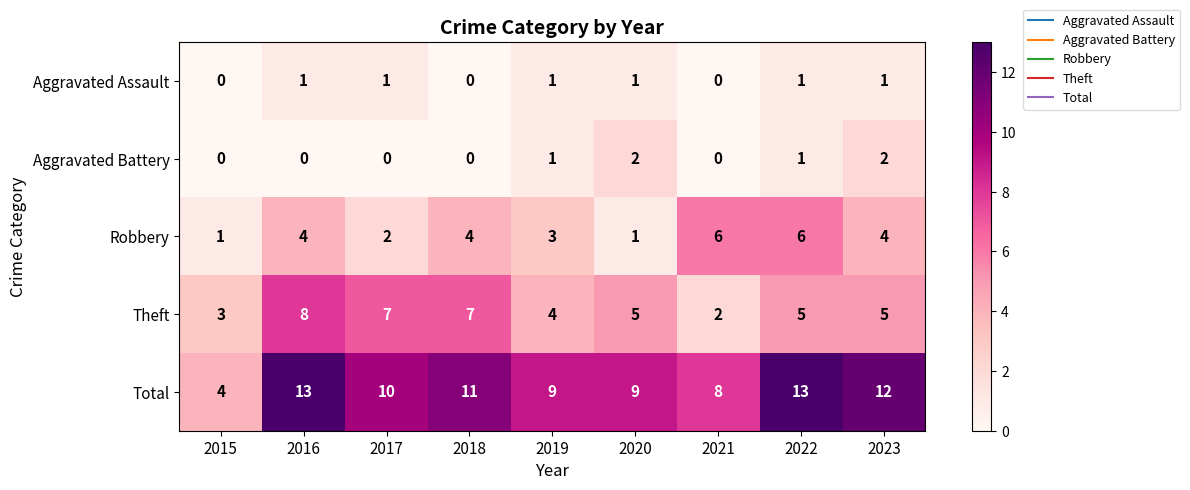

Which series has the widest spread of values?

Total